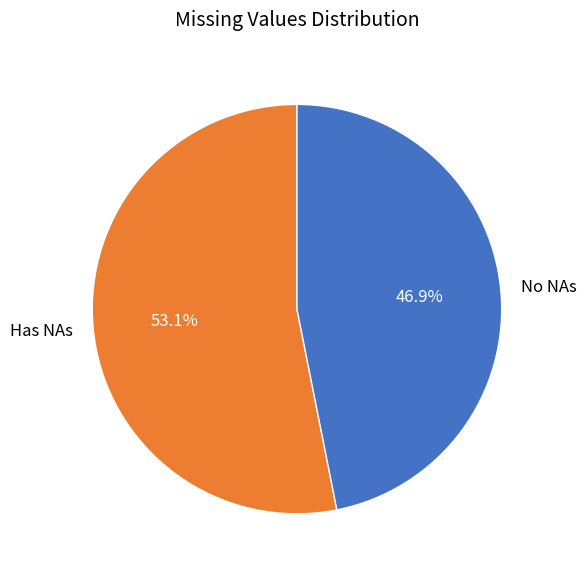

Does No NAs account for over 50% of the chart?

No